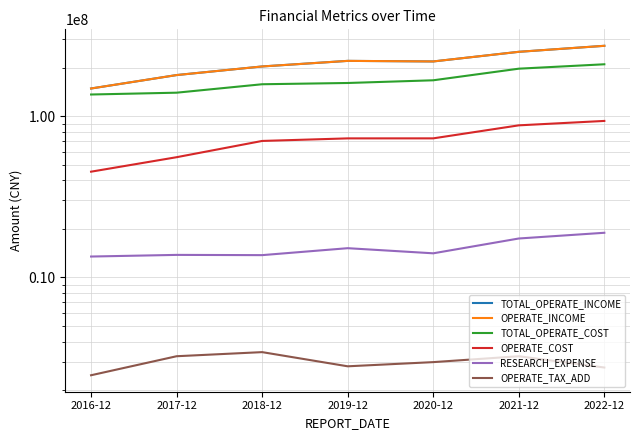

What is the greatest value displayed?

272966073.5